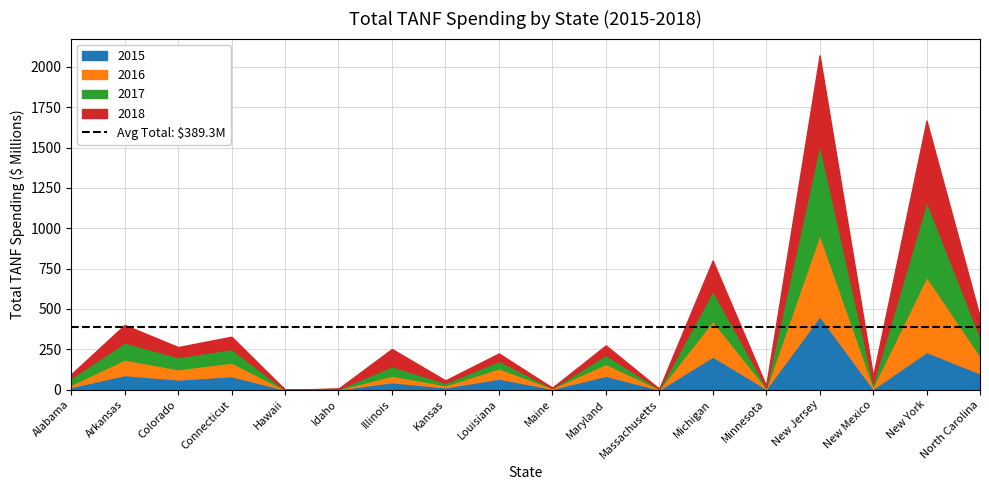

What is the difference between the maximum and minimum values in the 2017 series?

560008556